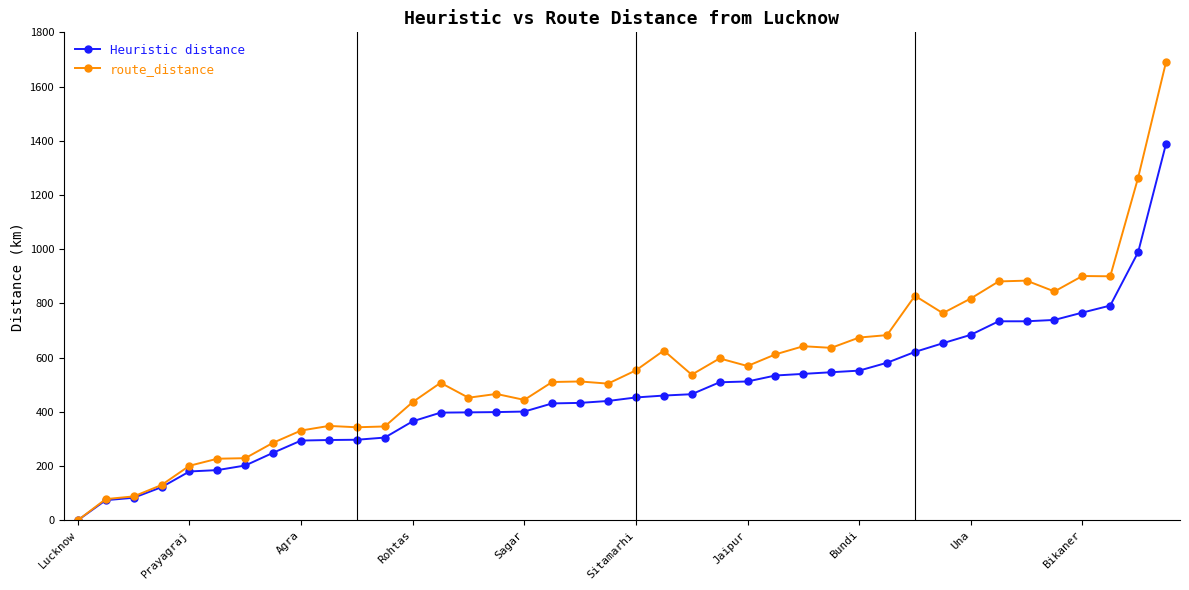

Which series has the largest total across all categories?

route_distance